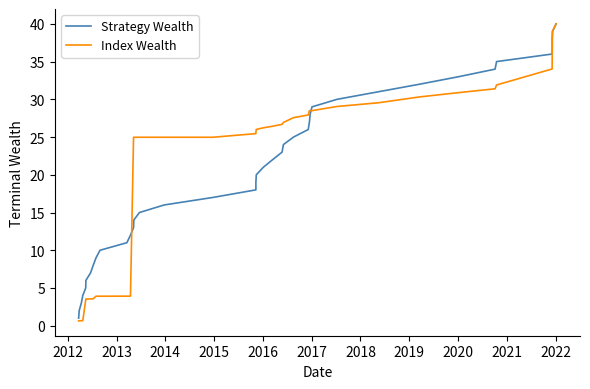

True or false: Index Wealth has a value of 1.0 at 2016.

False